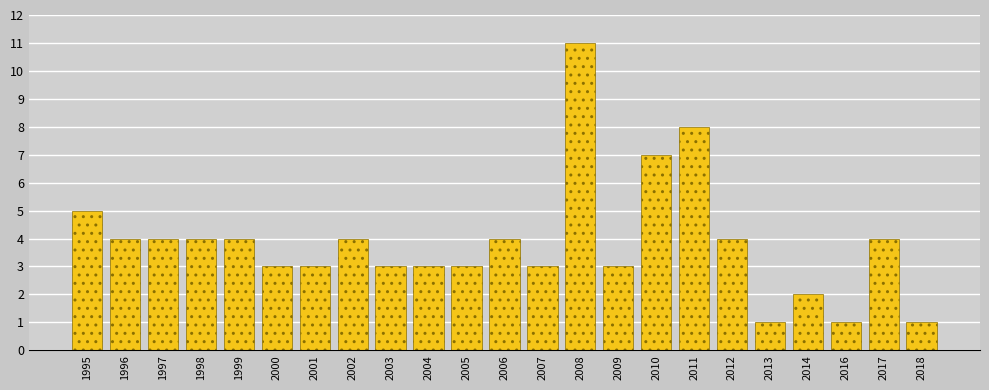

Reading right to left, what are all the values shown in this chart?

2018=1	2017=4	2016=1	2014=2	2013=1	2012=4	2011=8	2010=7	2009=3	2008=11	2007=3	2006=4	2005=3	2004=3	2003=3	2002=4	2001=3	2000=3	1999=4	1998=4	1997=4	1996=4	1995=5